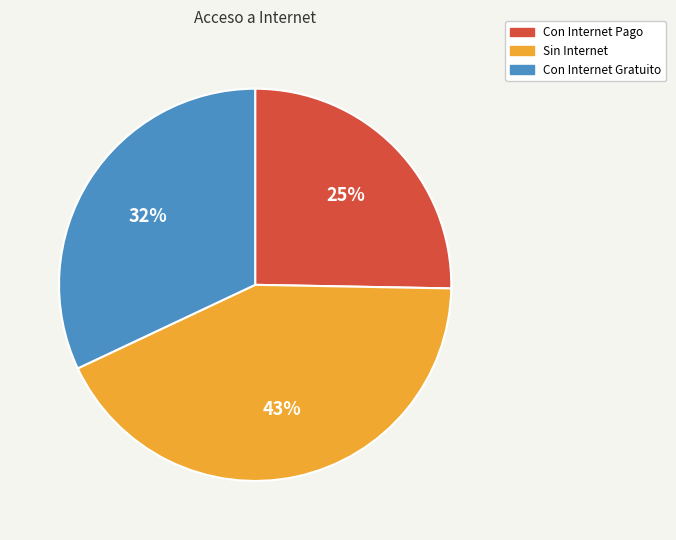

To the nearest percent, what percentage of the pie is Con Internet Pago?

25%